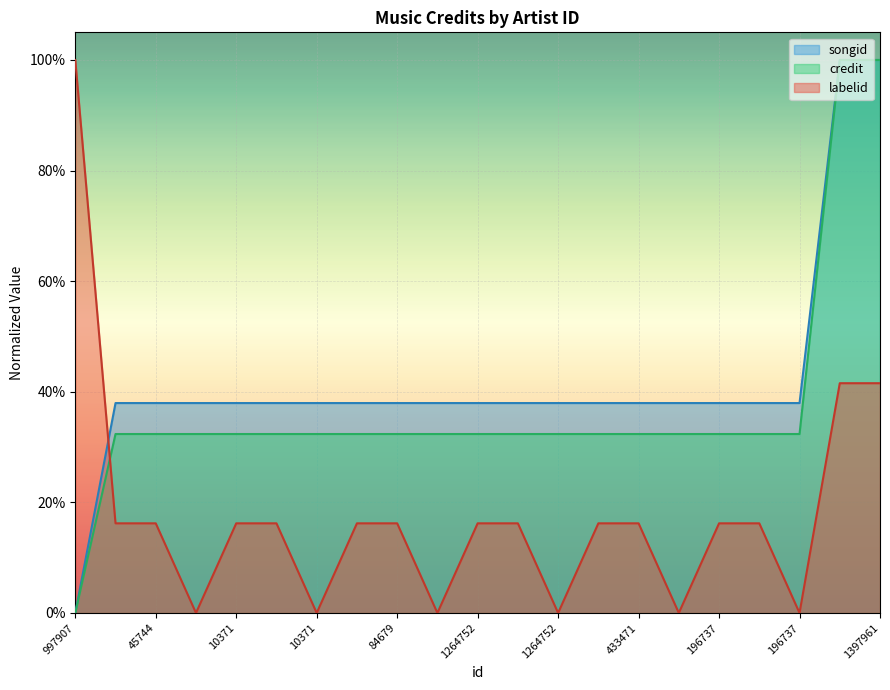

What is the label of the 19th point from the right?

45744